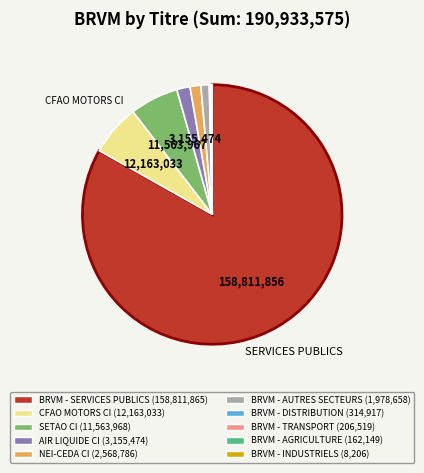

Which slice is the largest?

BRVM - SERVICES PUBLICS